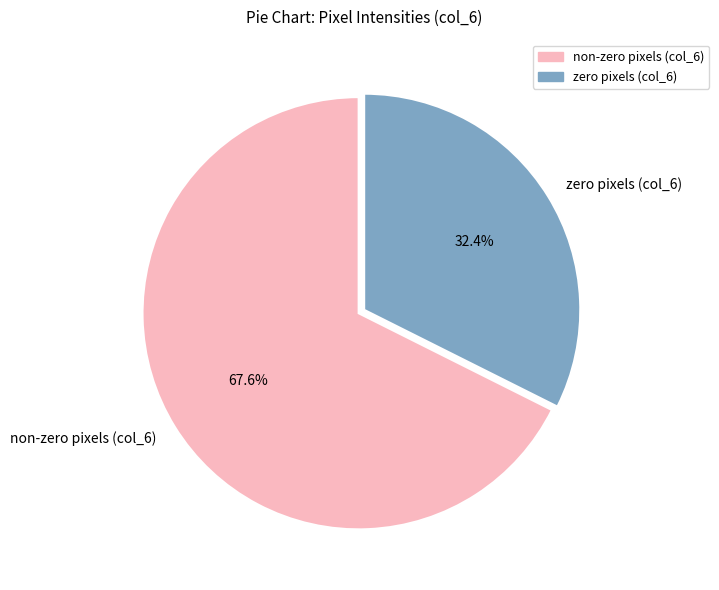

What percentage do non-zero pixels (col_6) and zero pixels (col_6) together represent?

100.0%